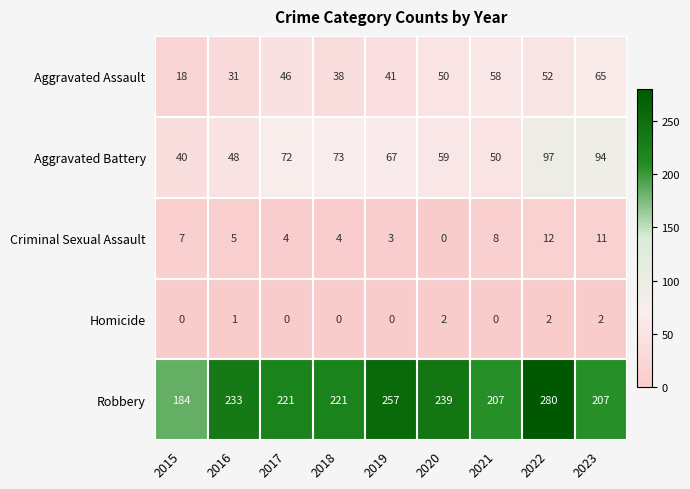

How many data points in Aggravated Battery are less than 67?

4